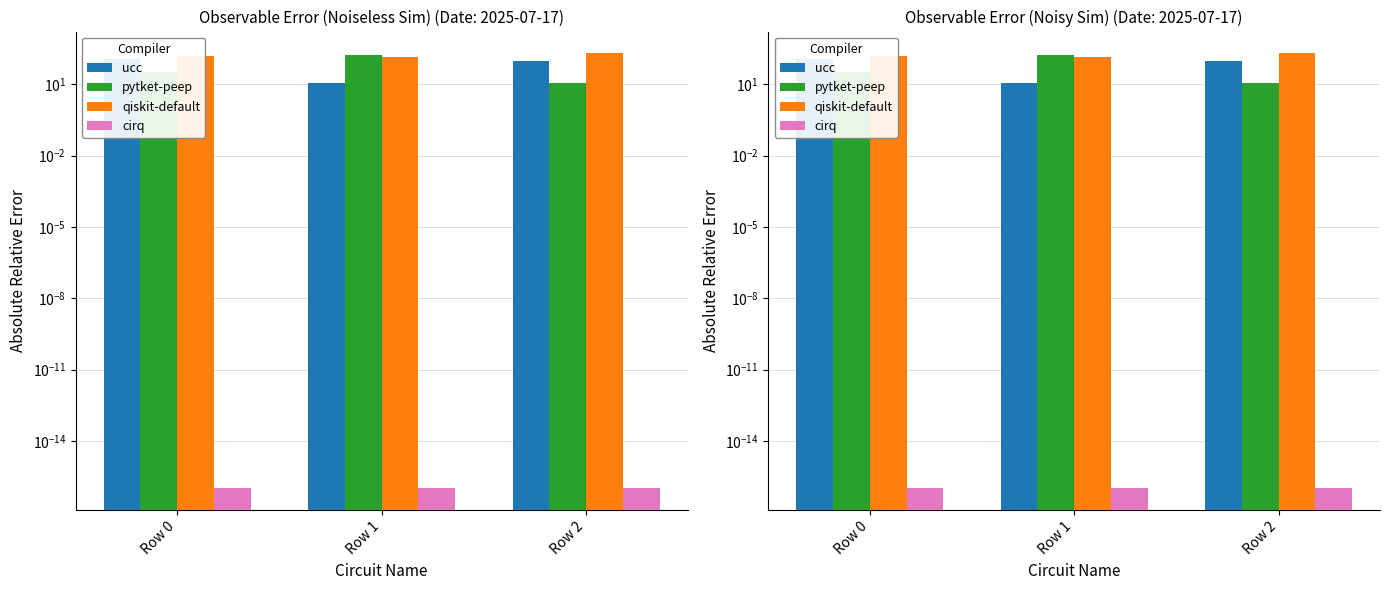

At which label does qiskit-default reach its peak?

Row 2